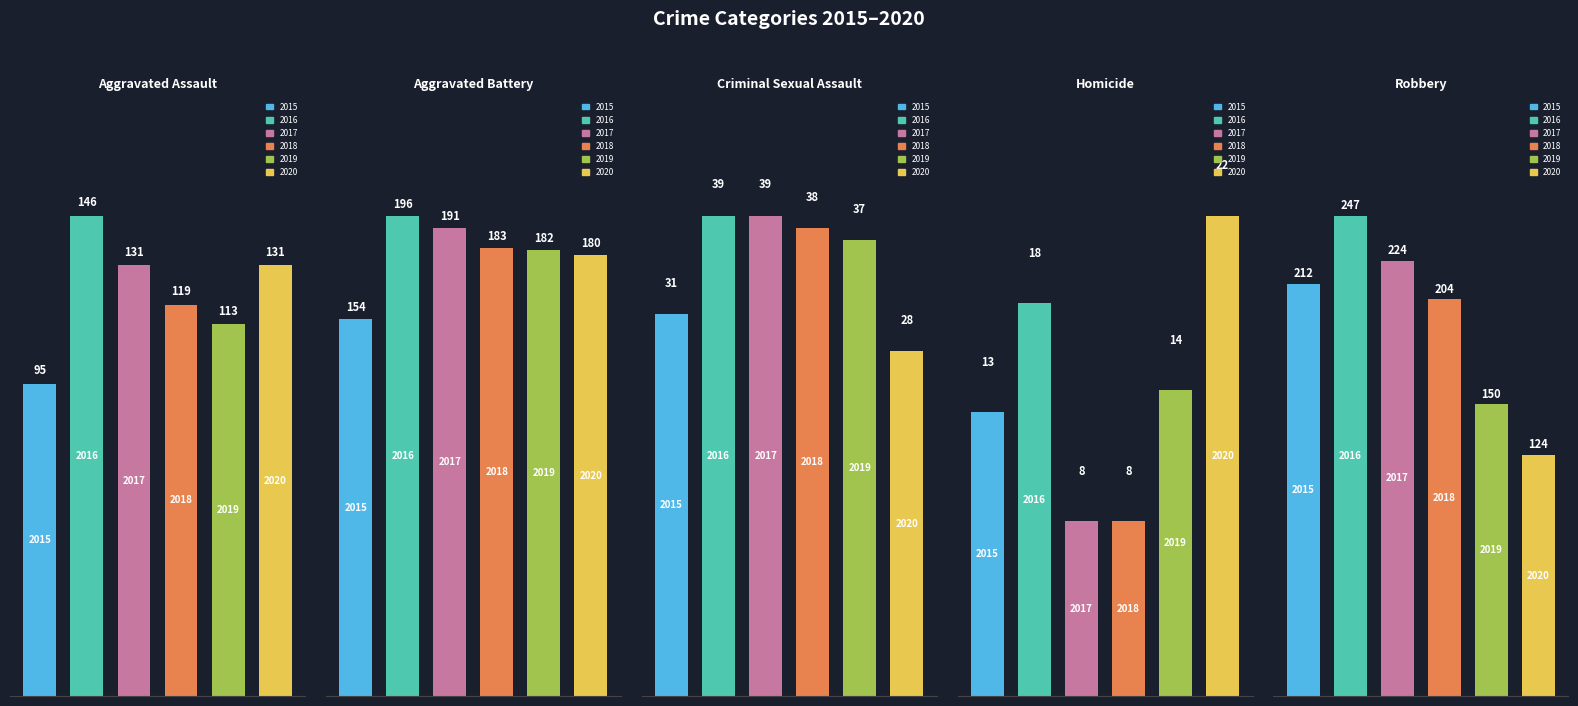

What is the sum of all Robbery values?

1161